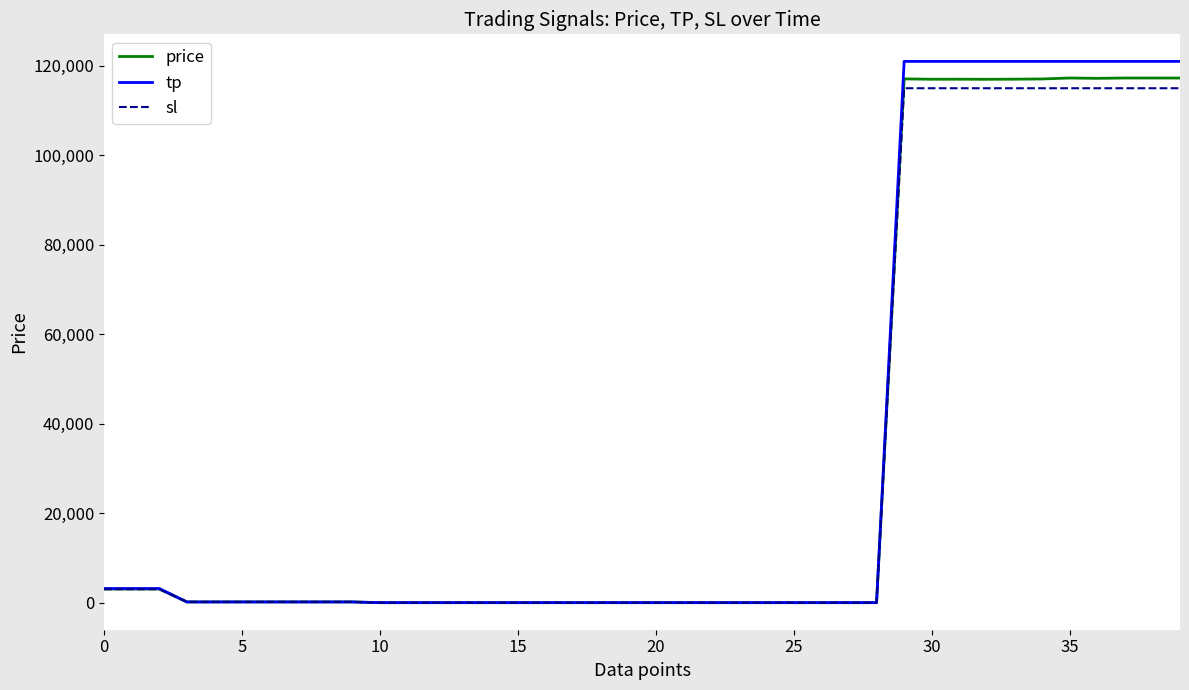

What is the greatest value displayed?

121000.0